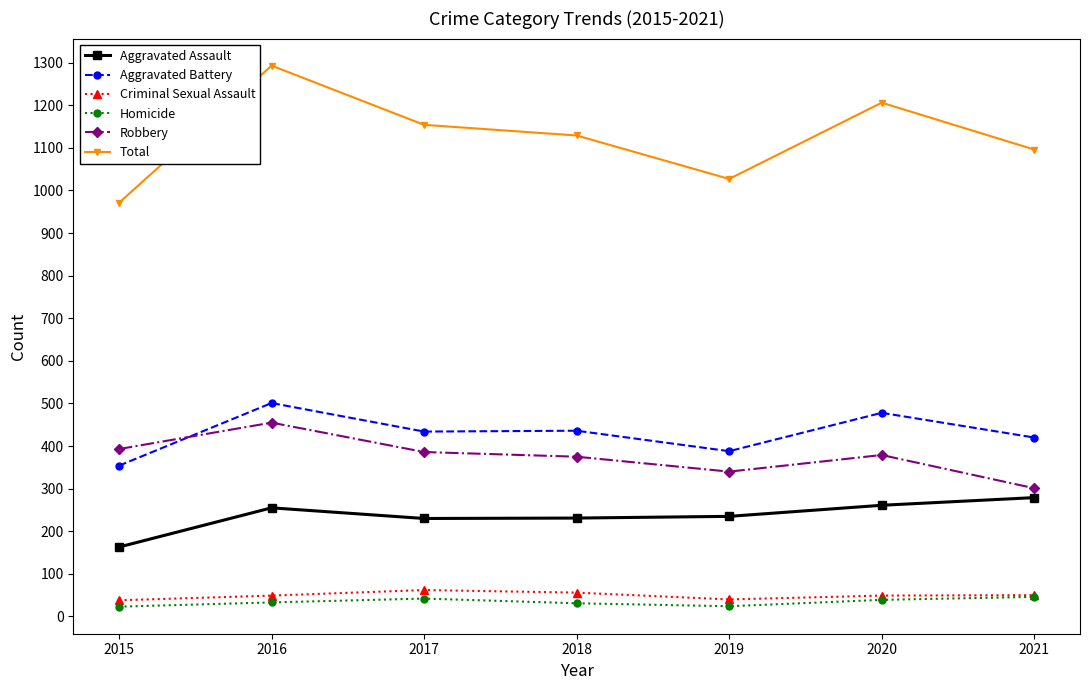

Which series changed the most between 2020 and 2021?

Total